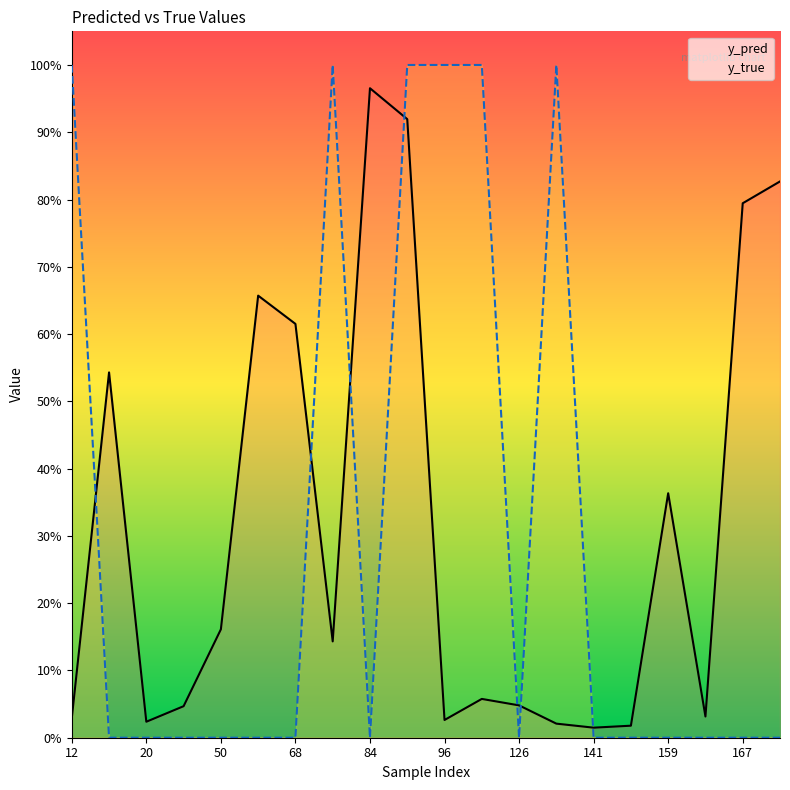

Rank the series by their maximum value, from highest to lowest.

y_true, y_pred